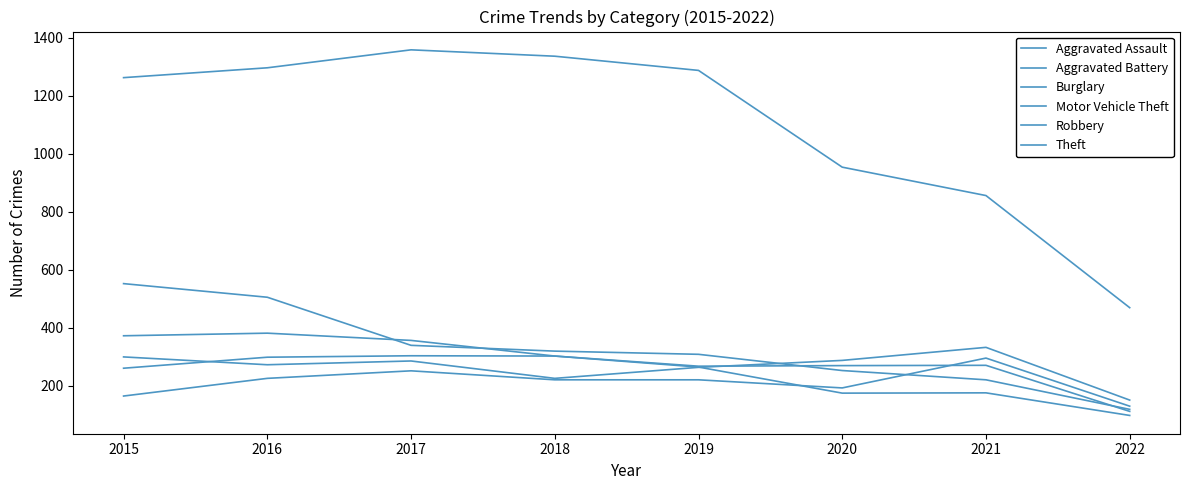

Where is the first local minimum for Aggravated Assault?

2020